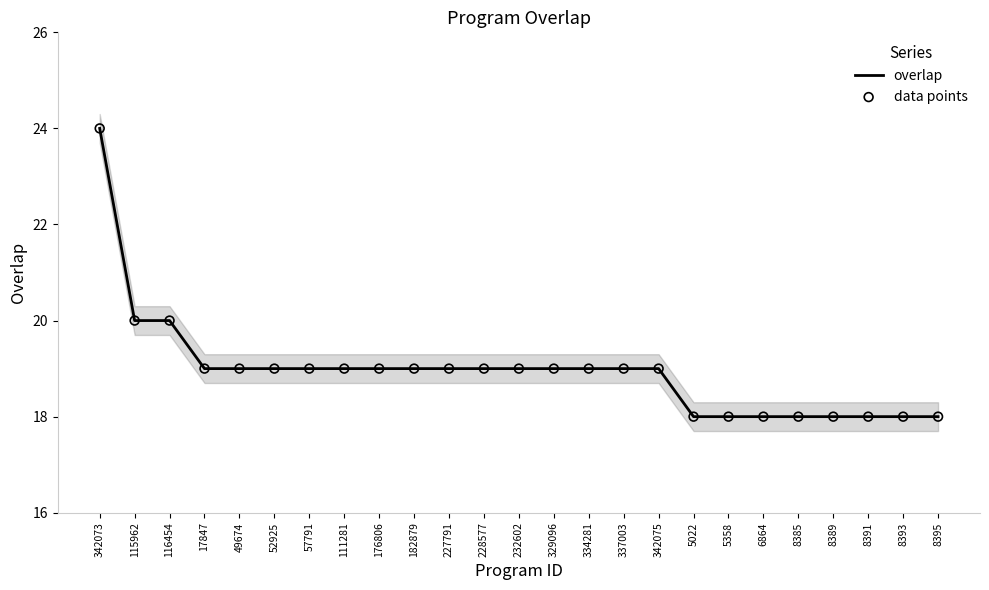

Which series has the largest total across all categories?

overlap